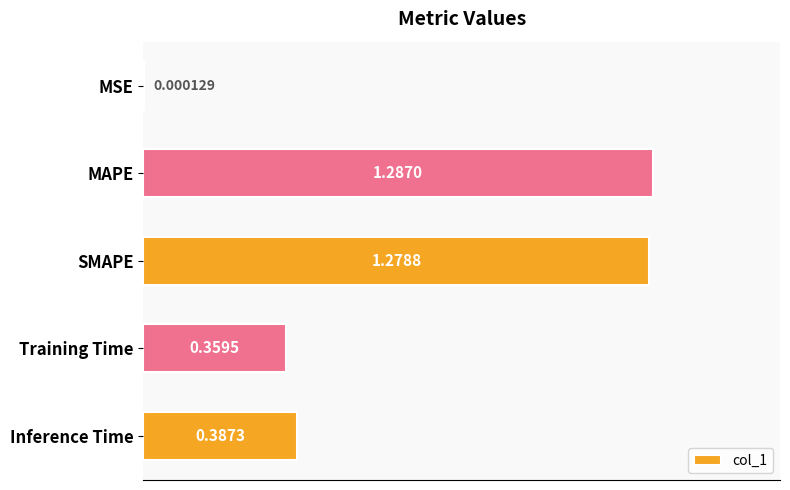

What is the sum of all values?

3.3